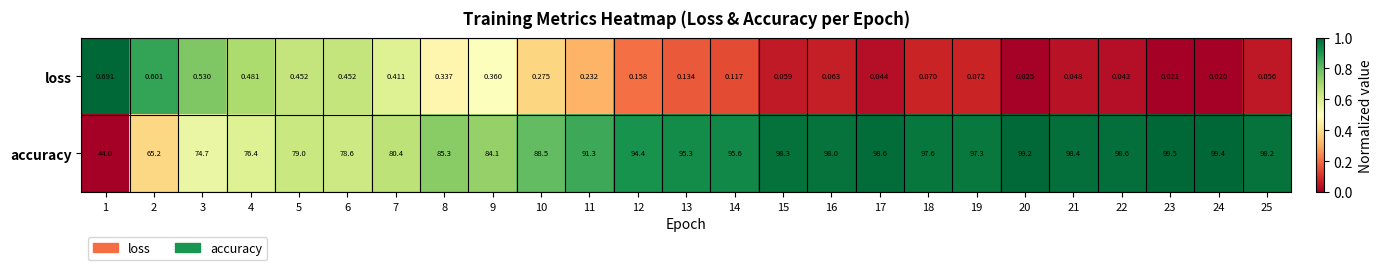

Between 16 and 23, which series saw the biggest shift?

accuracy